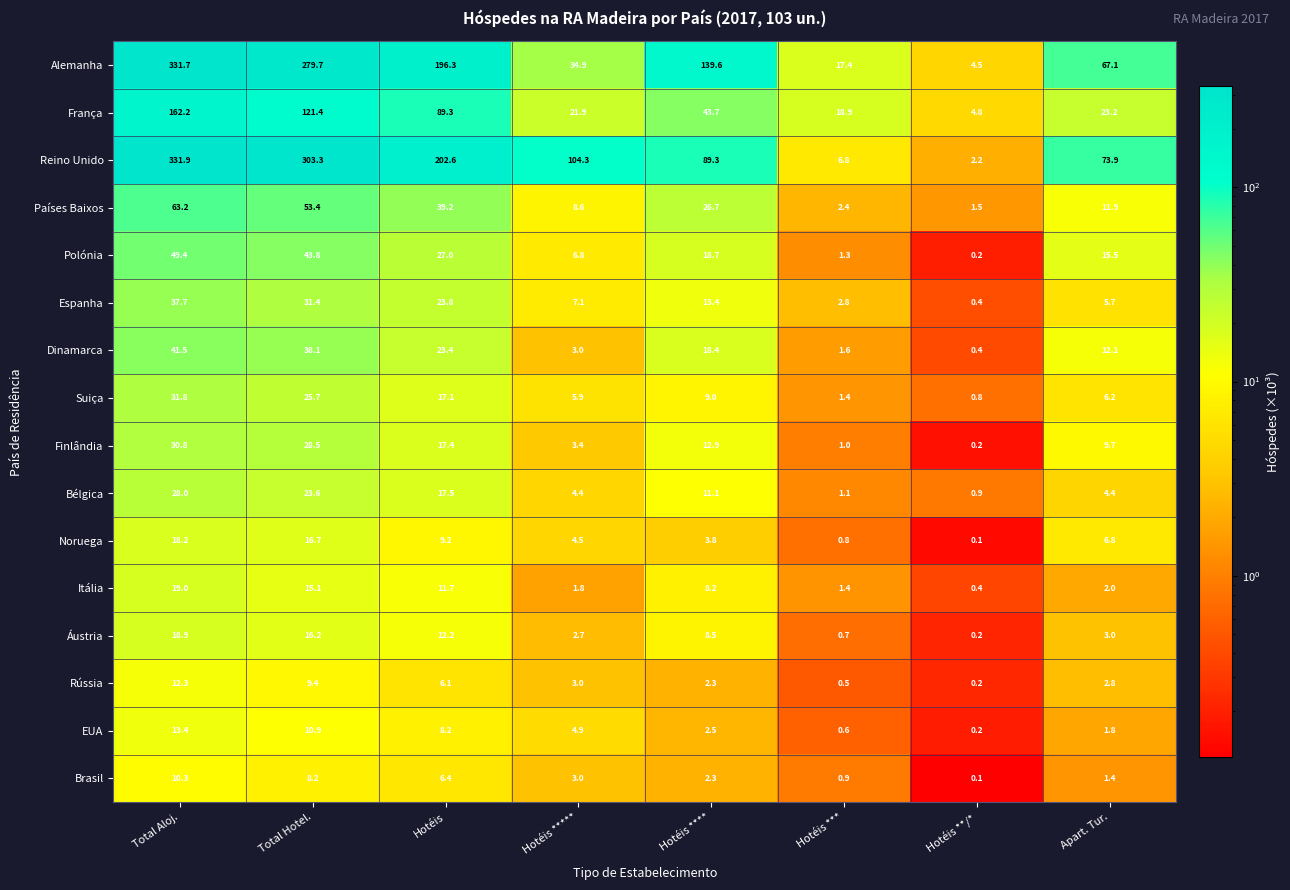

What is the sum of all Áustria values?

62.4